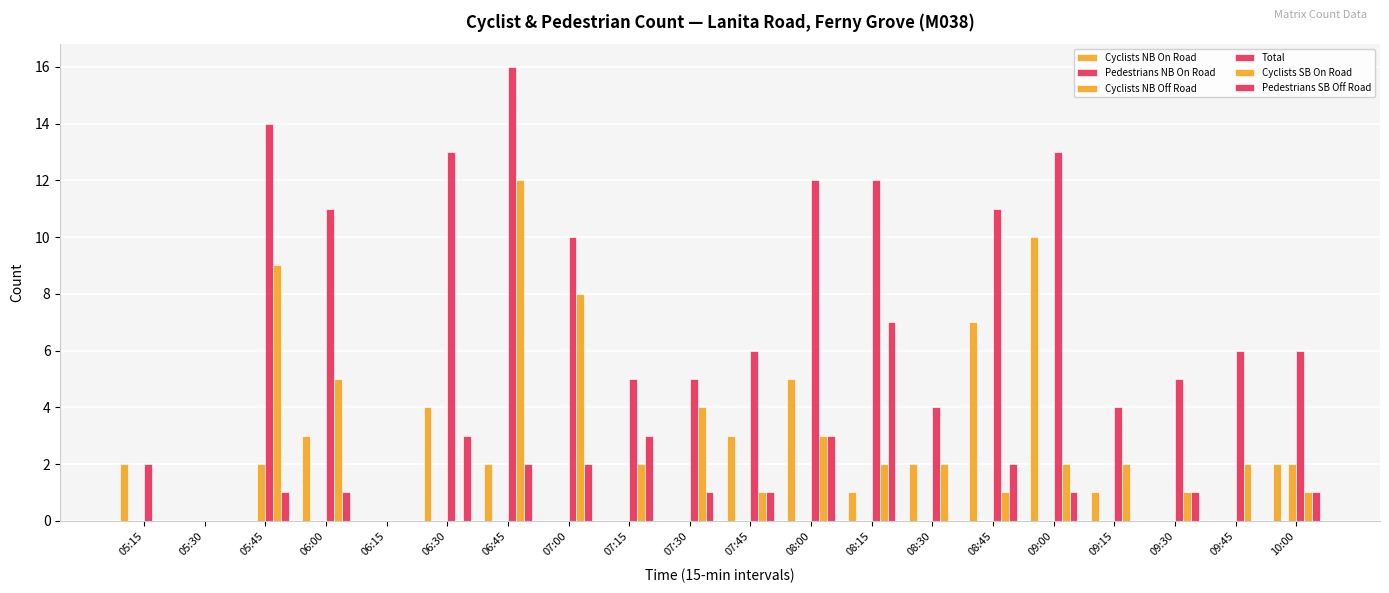

Are the bars grouped side by side (vs. stacked)?

Yes